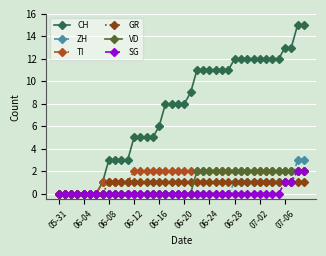

How many GR values are between 1 and 2?

32